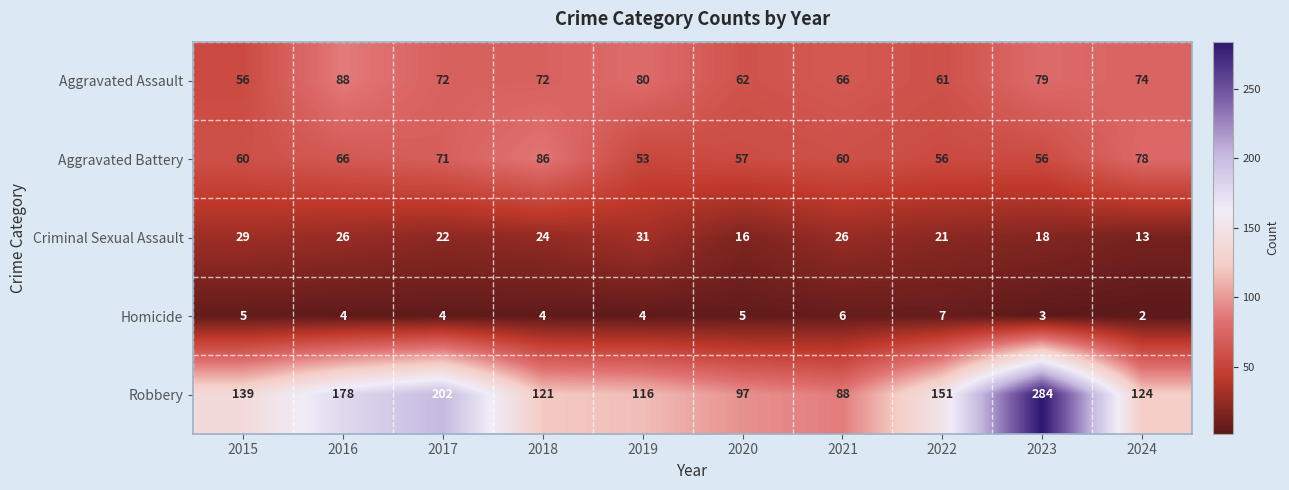

At which category is the sum across all series the highest?

2023